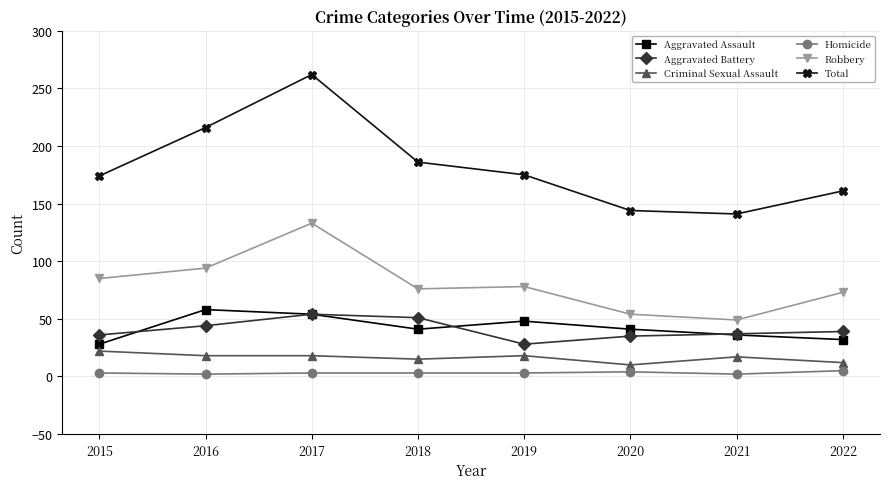

True or false: Robbery and Homicide intersect in this chart.

False